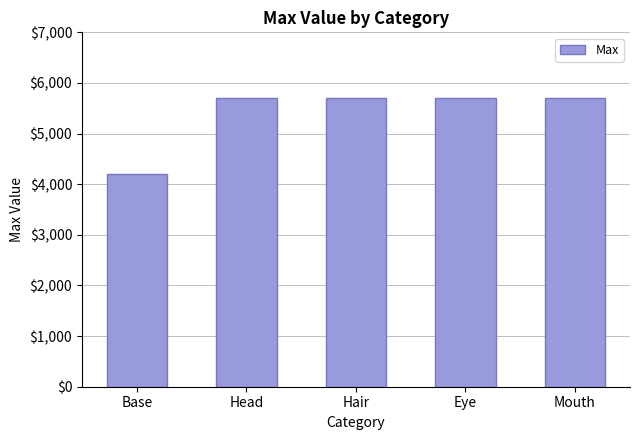

Reading left to right, extract all data points from this chart.

Base=4200	Head=5712	Hair=5712	Eye=5712	Mouth=5712